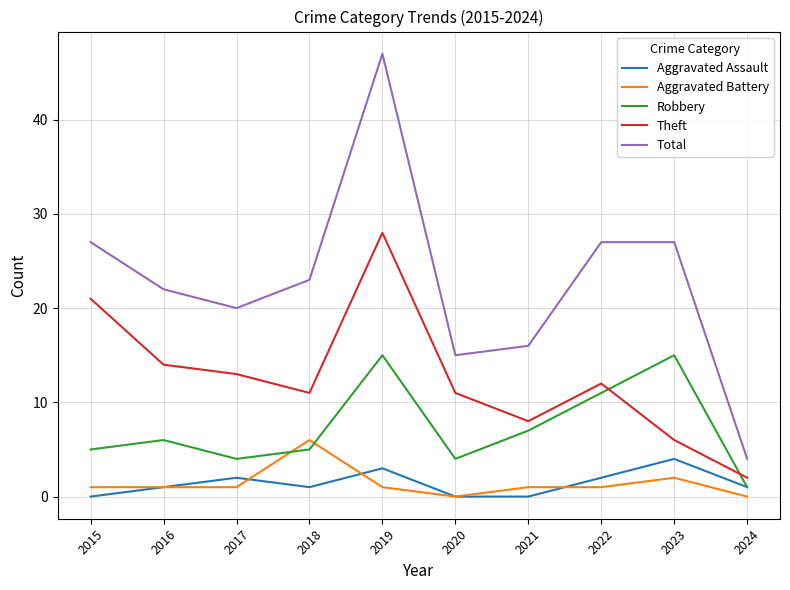

How many interior local peaks does the Theft series have?

2